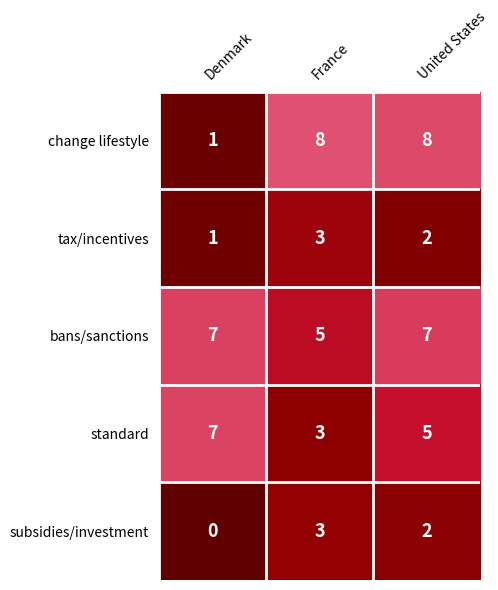

List the labels in order of subsidies/investment value, largest first.

France, United States, Denmark